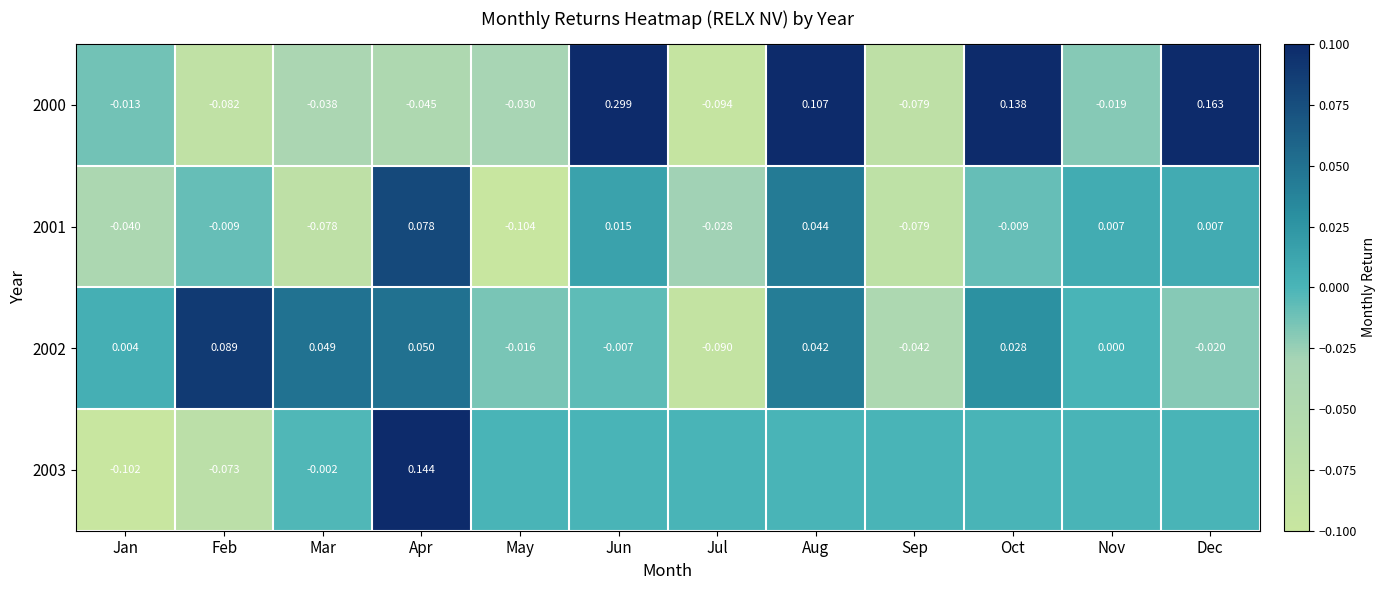

List the labels in order of 2000 value, smallest first.

Jul, Feb, Sep, Apr, Mar, May, Nov, Jan, Aug, Oct, Dec, Jun